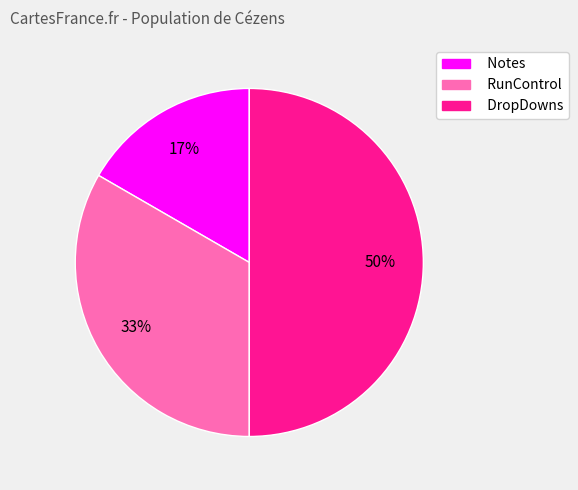

Does RunControl account for over 50% of the chart?

No